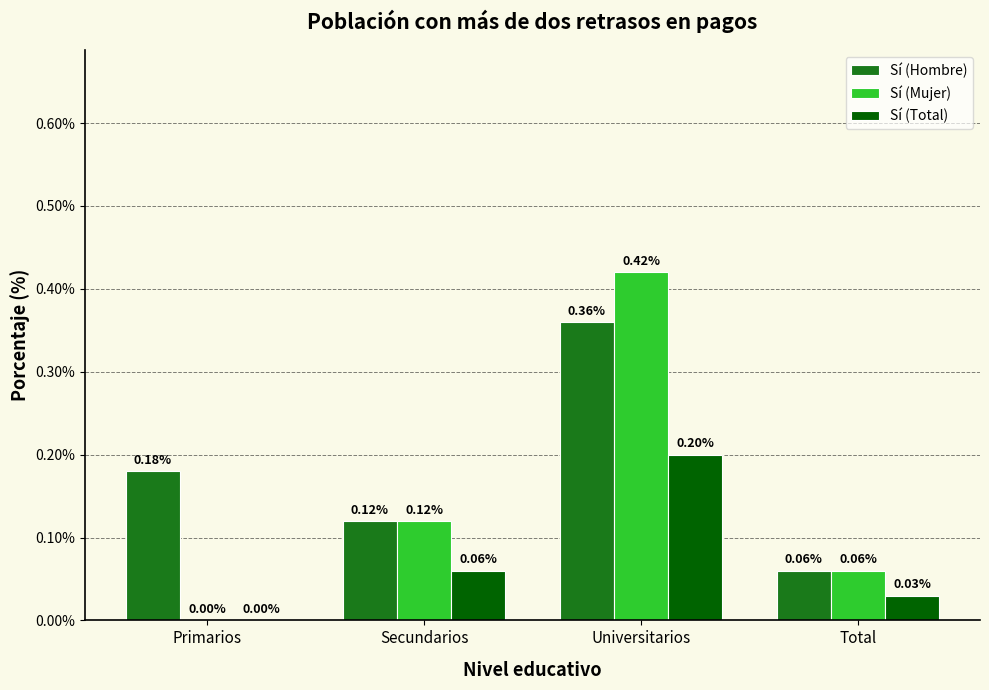

At which label is Sí (Hombre) closest to 0?

Total